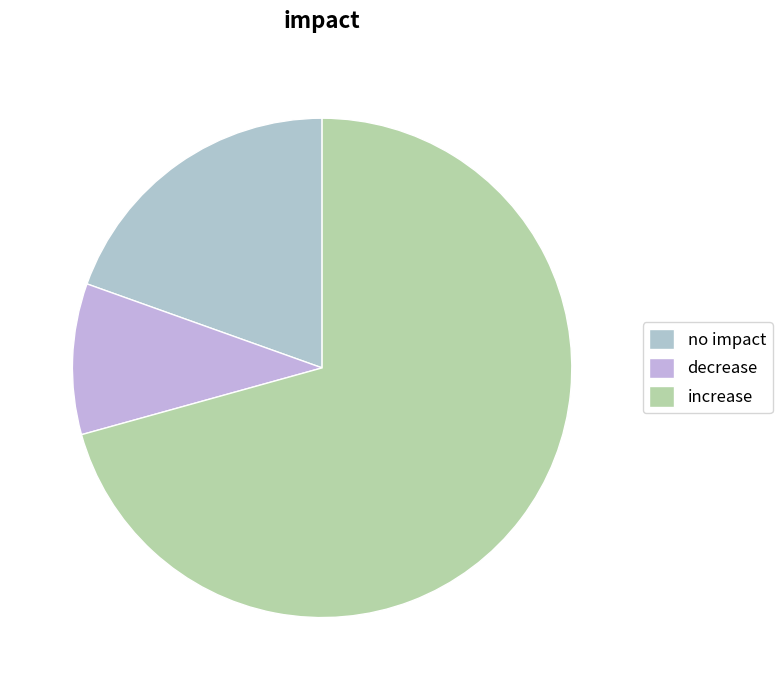

Count the number of slices in the pie.

3